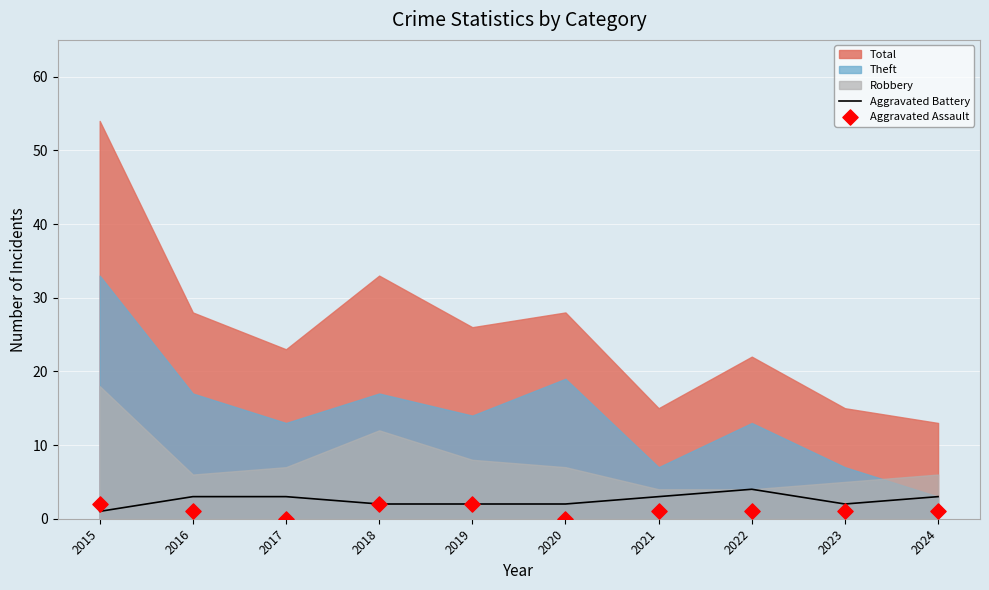

What is the maximum value for Aggravated Battery?

4